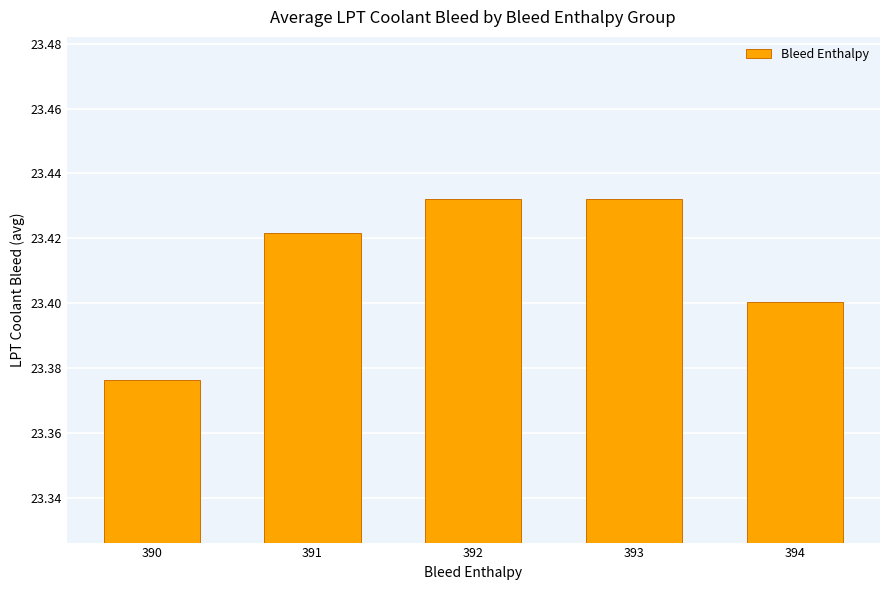

Which category has the lowest value across all series?

390